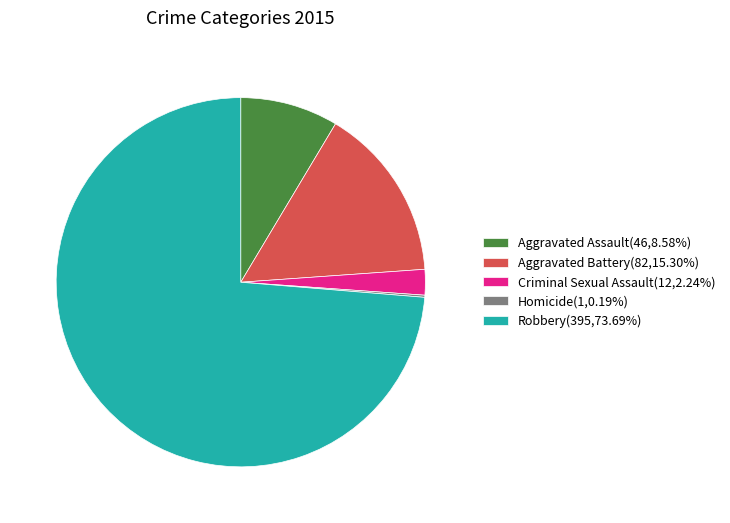

Do Aggravated Battery(82,15.30%) and Criminal Sexual Assault(12,2.24%) together represent more than half of the pie?

No